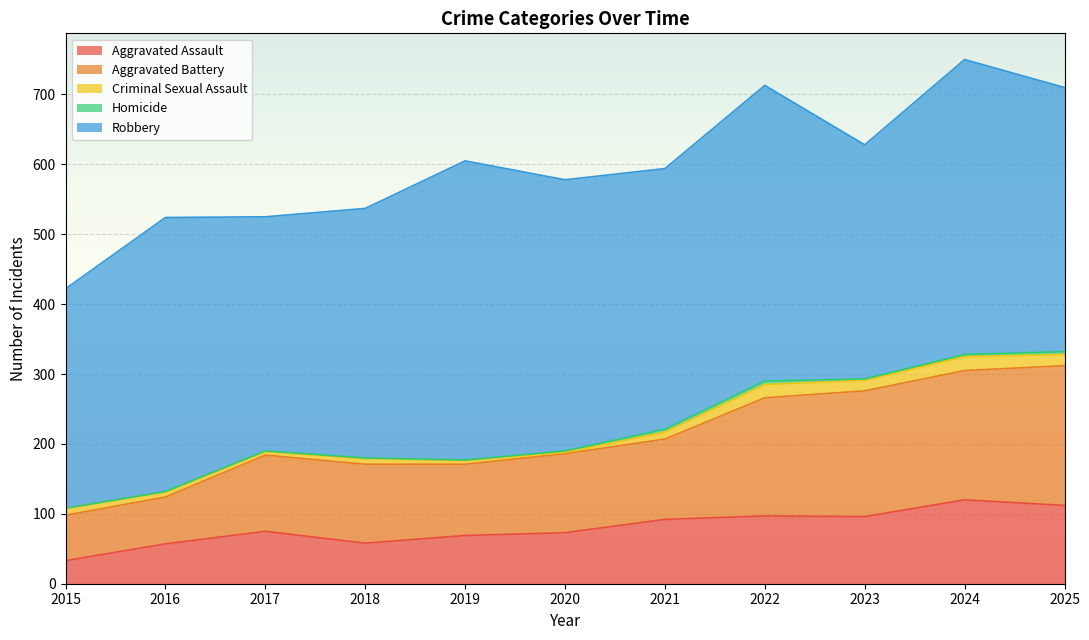

Where is Aggravated Assault nearest to the value 76?

2017